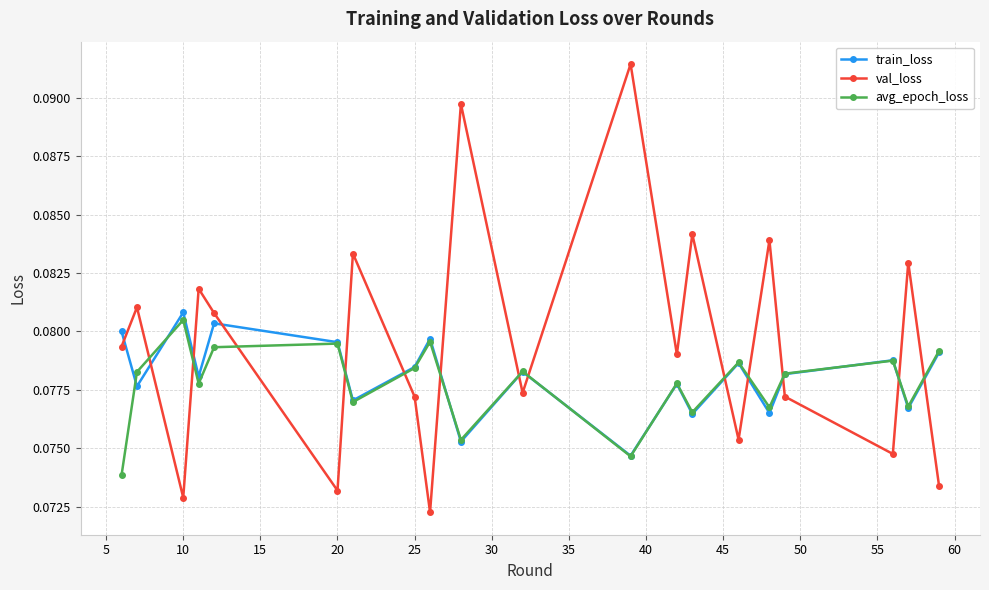

Which series has the widest spread of values?

val_loss